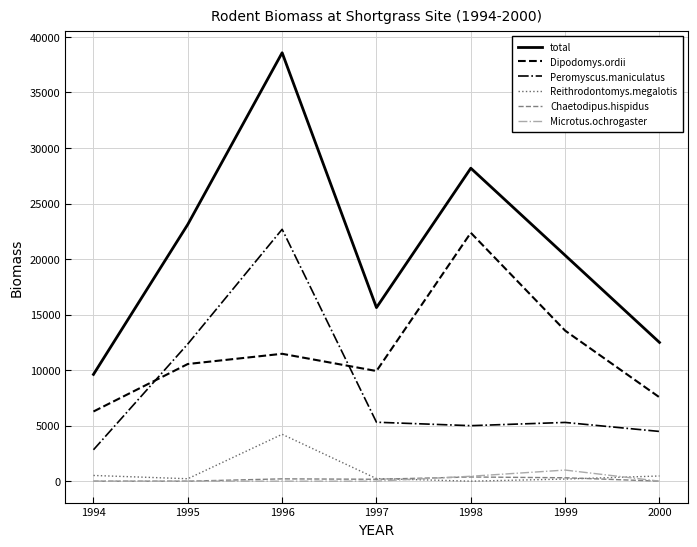

At which label is total closest to 24094?

1995